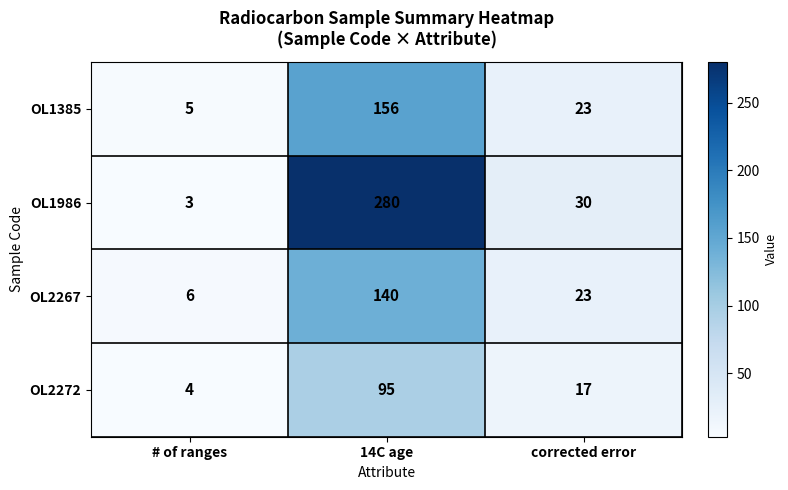

At how many categories does at least one series exceed 233?

1